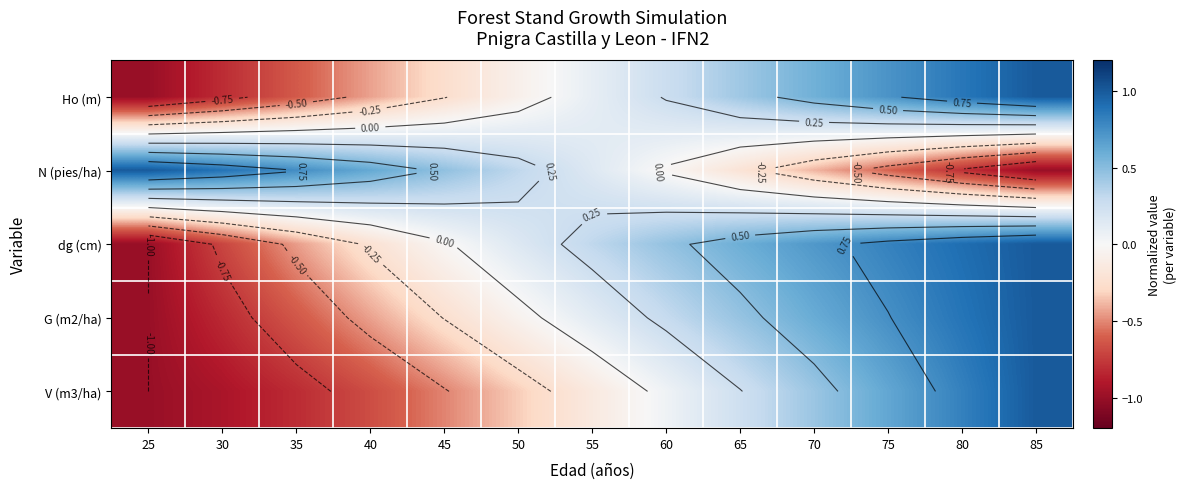

At which label does Ho (m) reach its minimum?

25